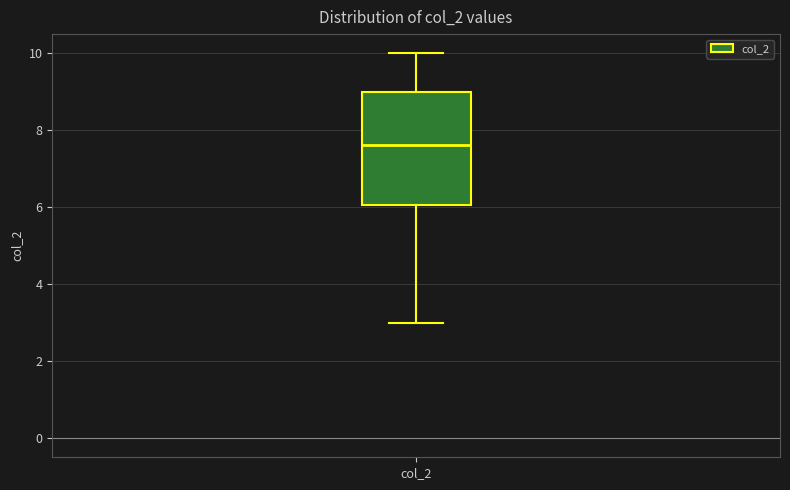

Read this box plot against the y-axis: the position of the median line, the range covered by the box, and the ends of both whiskers. The values are not printed on the chart, so give them approximately, as read against the axis.

median 7.6, box 6.0 to 9.0, whiskers 3.0 to 10.0